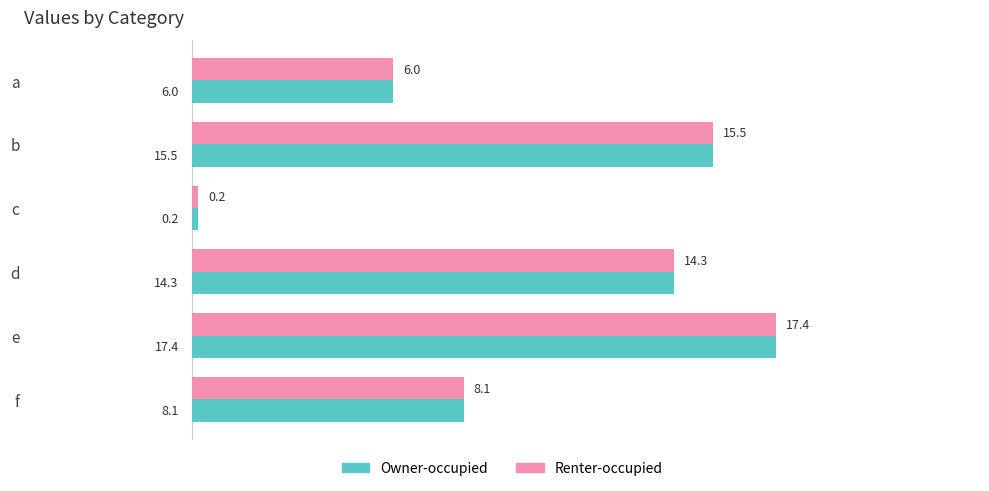

List the labels in order of Owner-occupied value, smallest first.

c, a, f, d, b, e